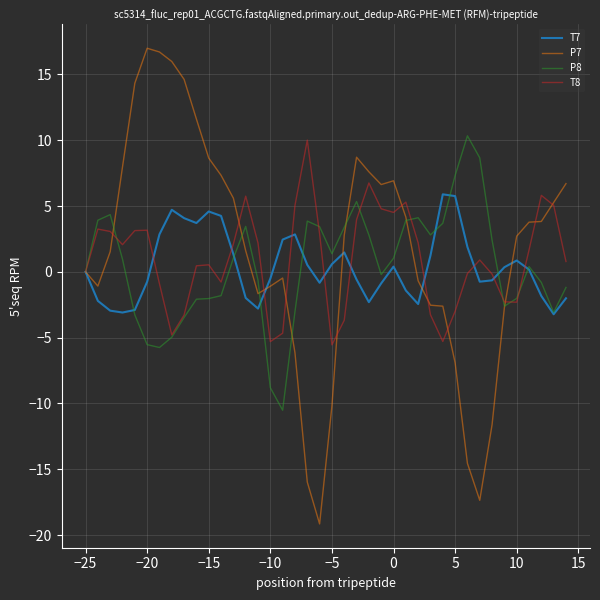

Which series has the largest range (max minus min)?

P7